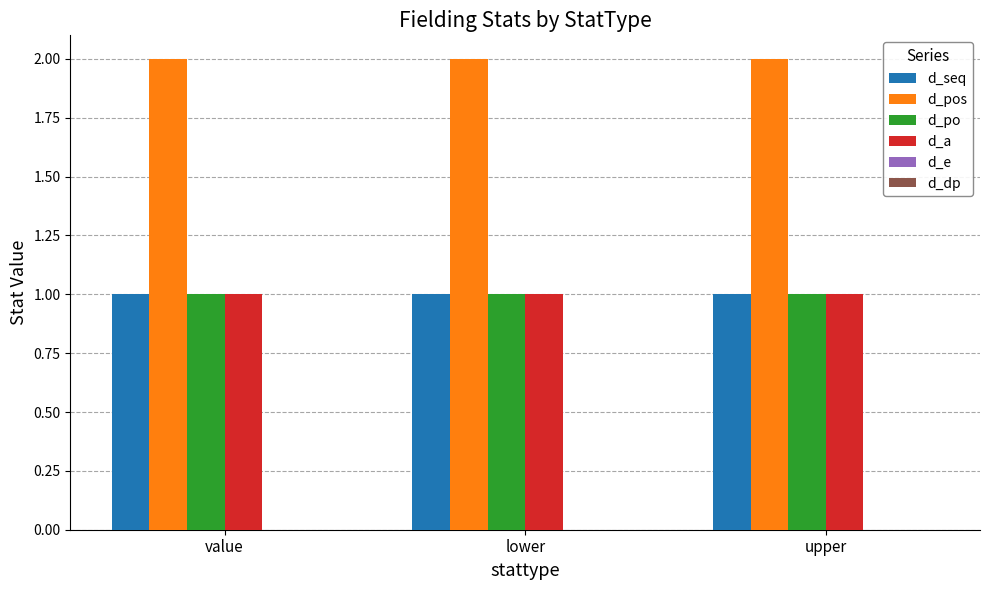

What is the difference between the highest and lowest values at value?

1